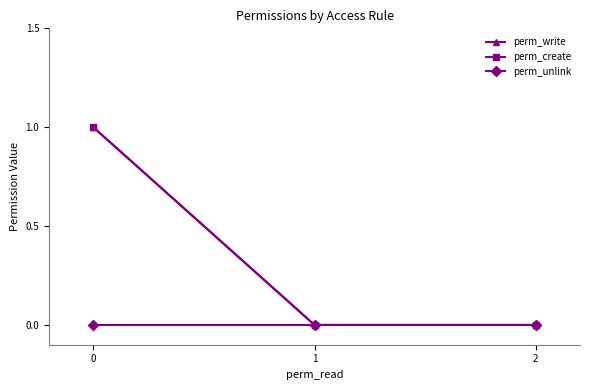

Does the chart have visible grid lines?

No